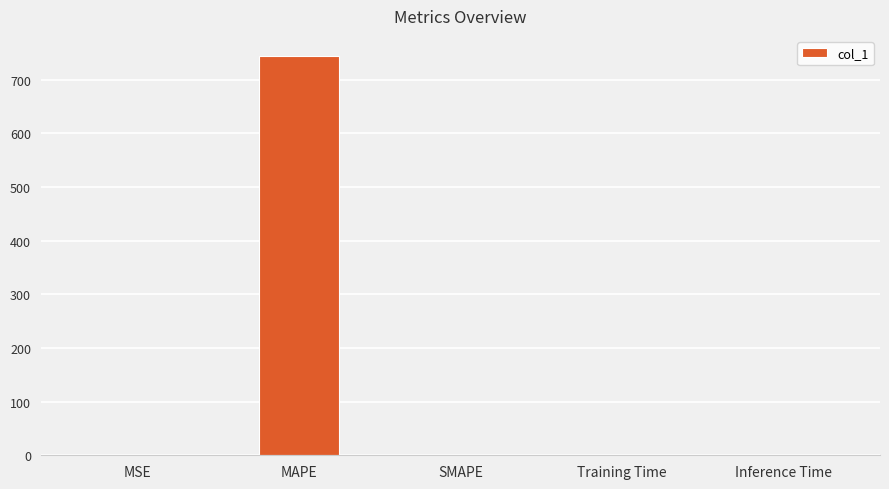

Which has a higher value, Inference Time or MAPE?

MAPE